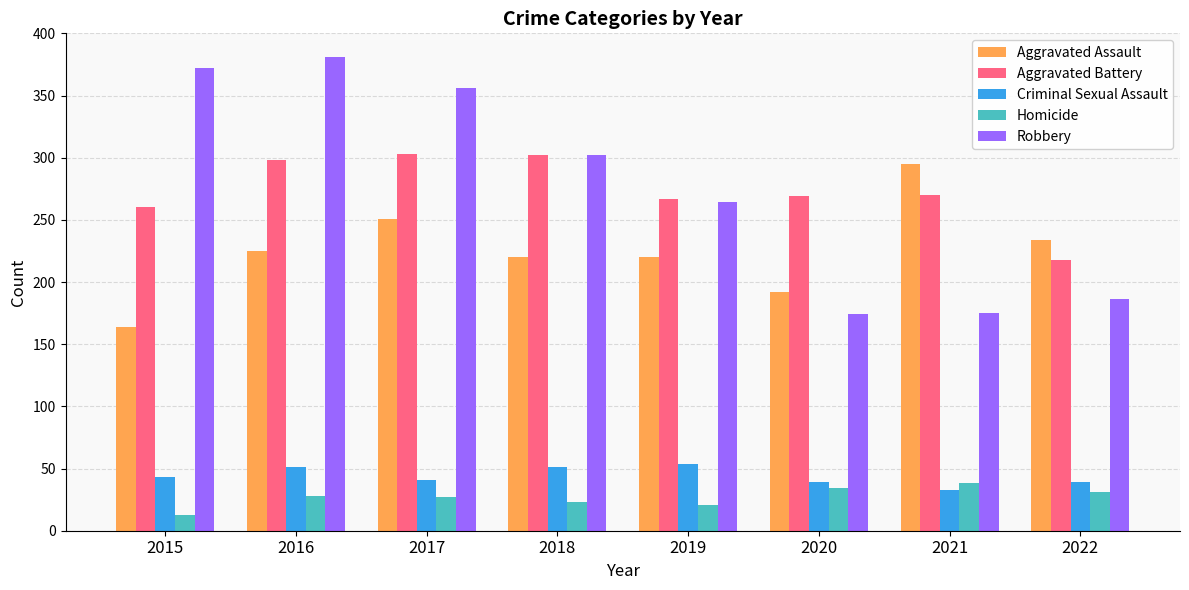

What are all the series names shown in the legend?

Aggravated Assault, Aggravated Battery, Criminal Sexual Assault, Homicide, Robbery